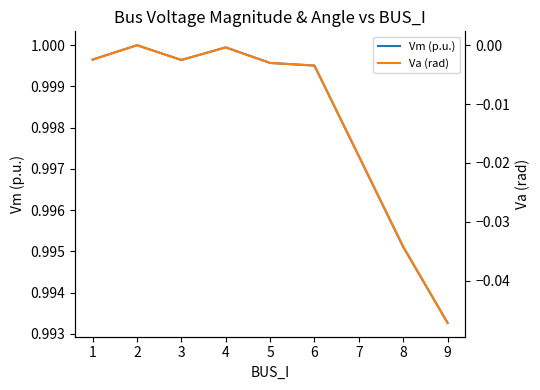

How many series are shown in this chart?

2